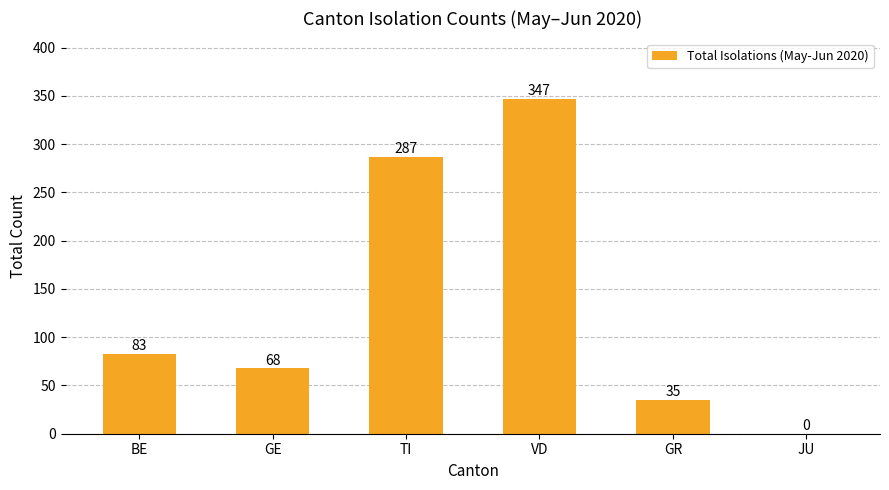

Where is the data nearest to the value 173?

BE